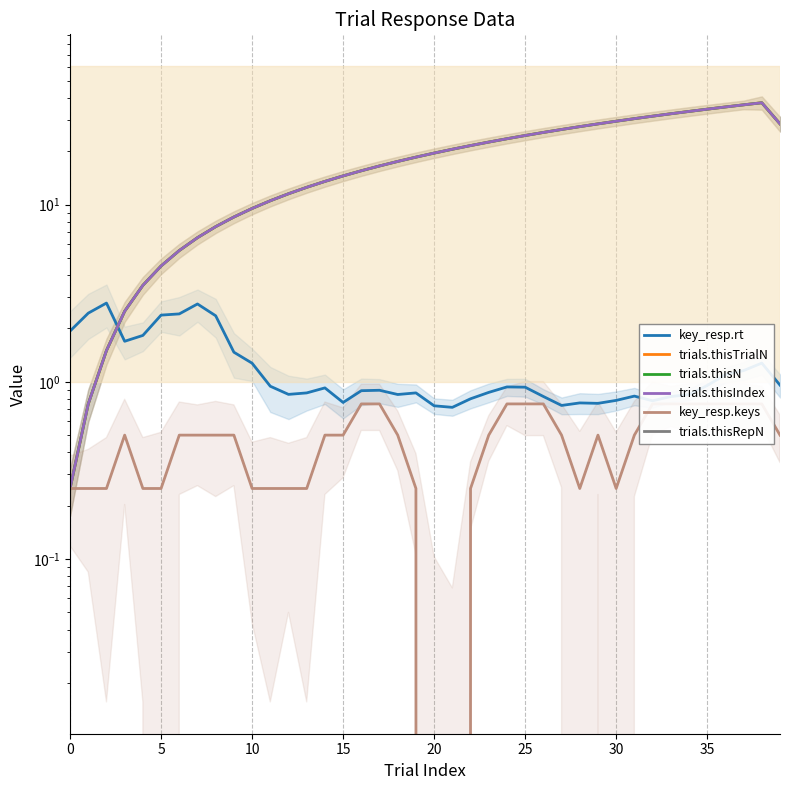

Which category has the lowest value across all series?

20